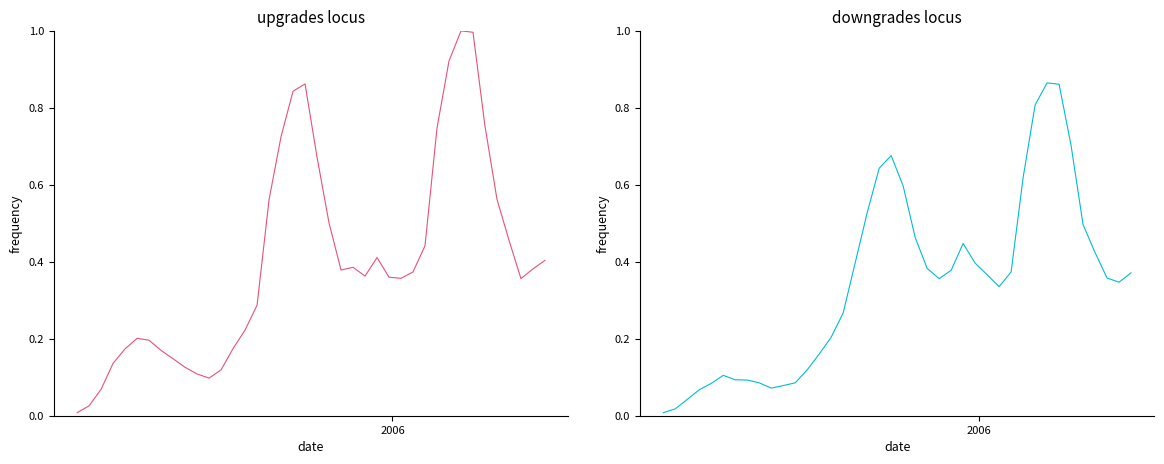

Does the chart display data point markers on the line(s)?

No